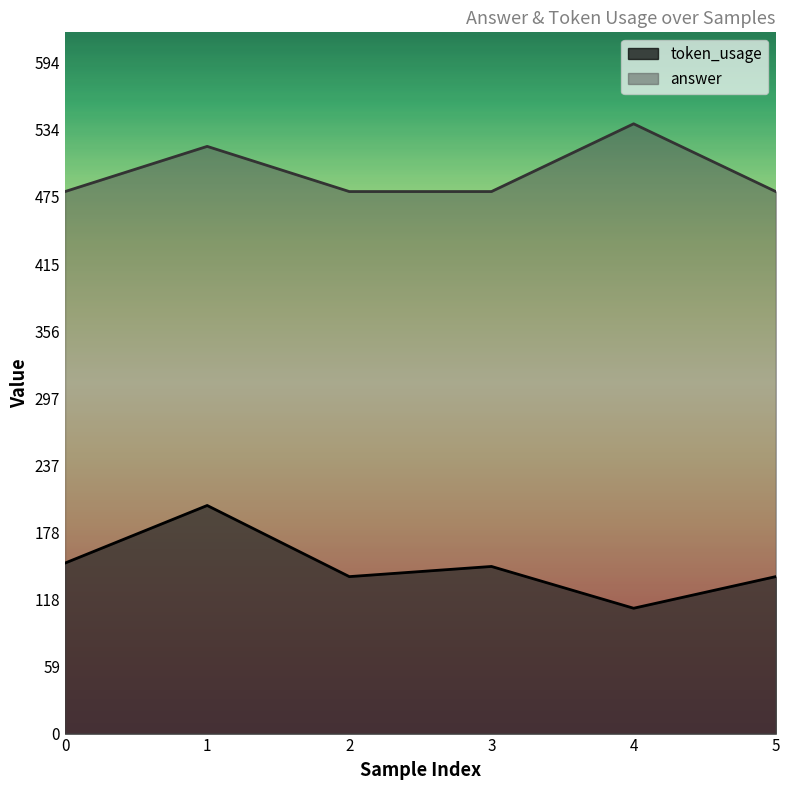

Where is answer nearest to the value 510?

1